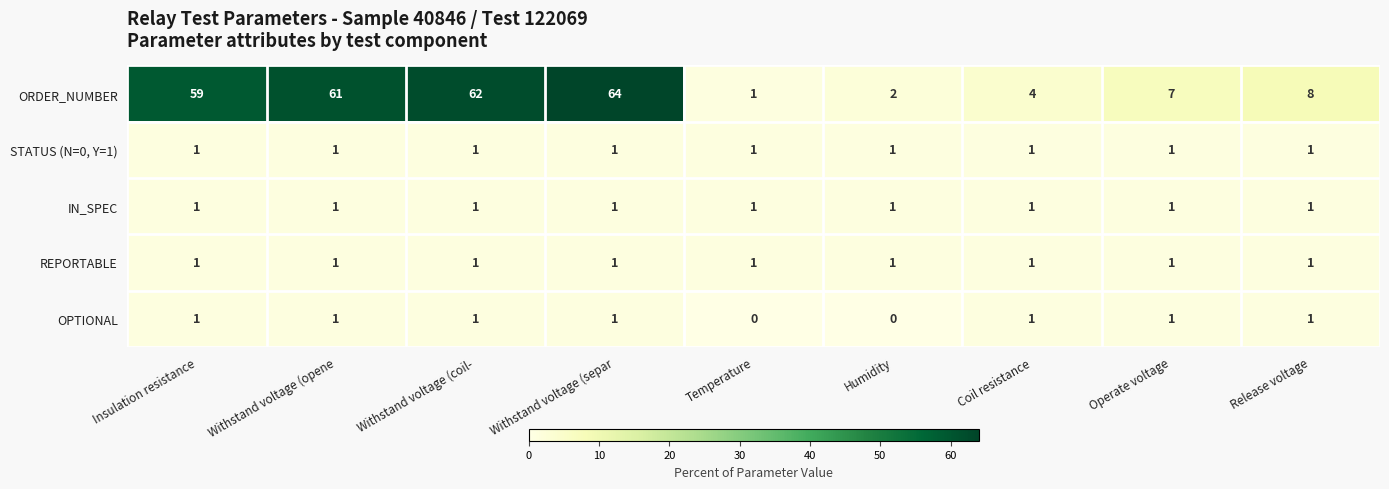

Which series has the widest spread of values?

ORDER_NUMBER